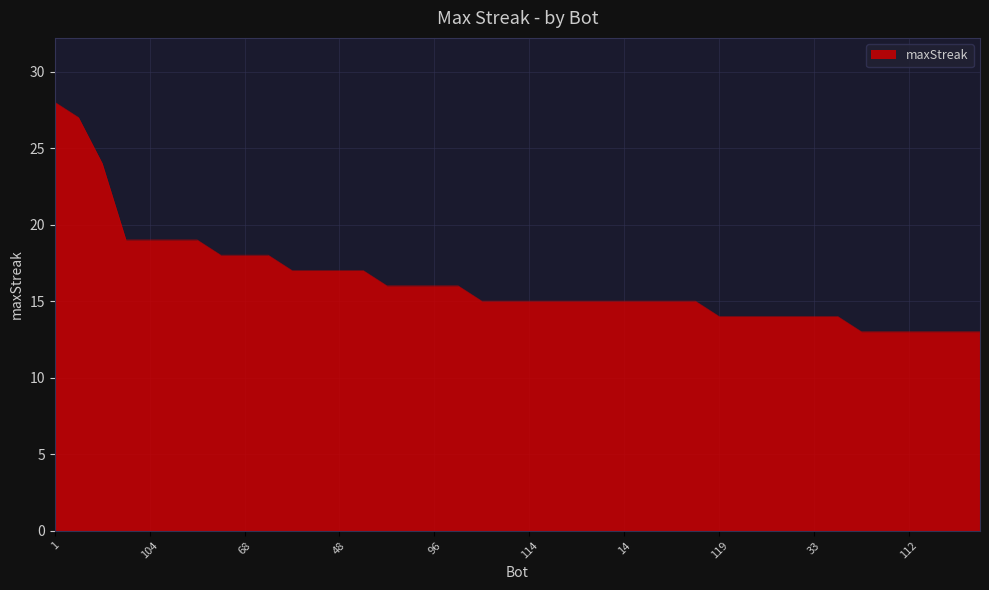

What is the smallest value displayed?

13